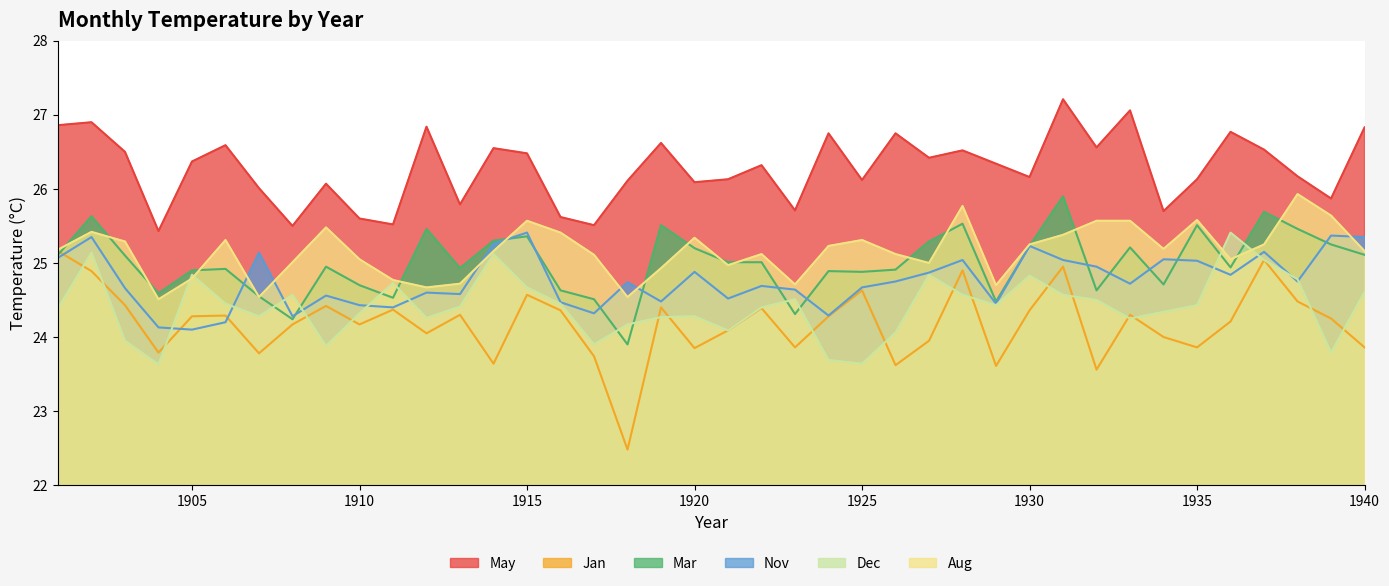

At which label is Jan closest to 23?

1918